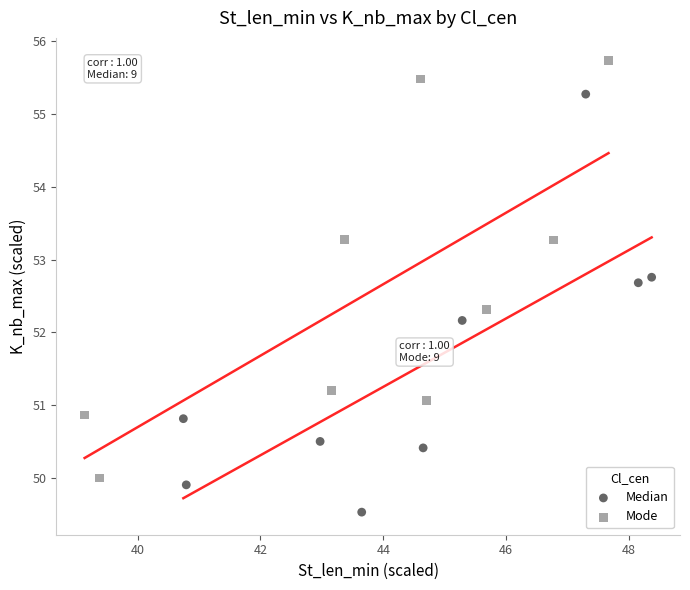

Which series reaches the maximum Y coordinate?

Mode